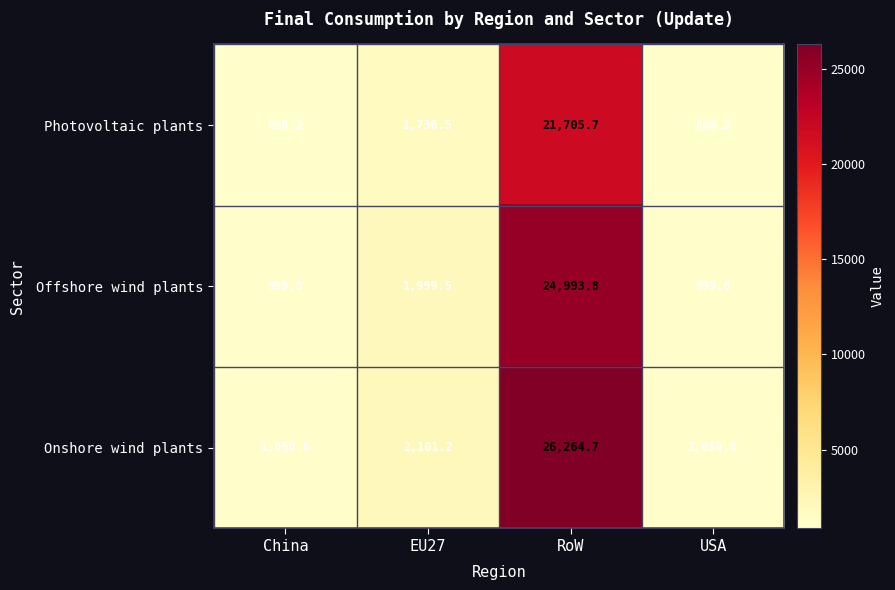

Reading left to right, what are all the values shown in this chart?

Photovoltaic plants: 868.2	1736.5	21705.7	868.2
Offshore wind plants: 999.8	1999.5	24993.8	999.8
Onshore wind plants: 1050.6	2101.2	26264.7	1050.6